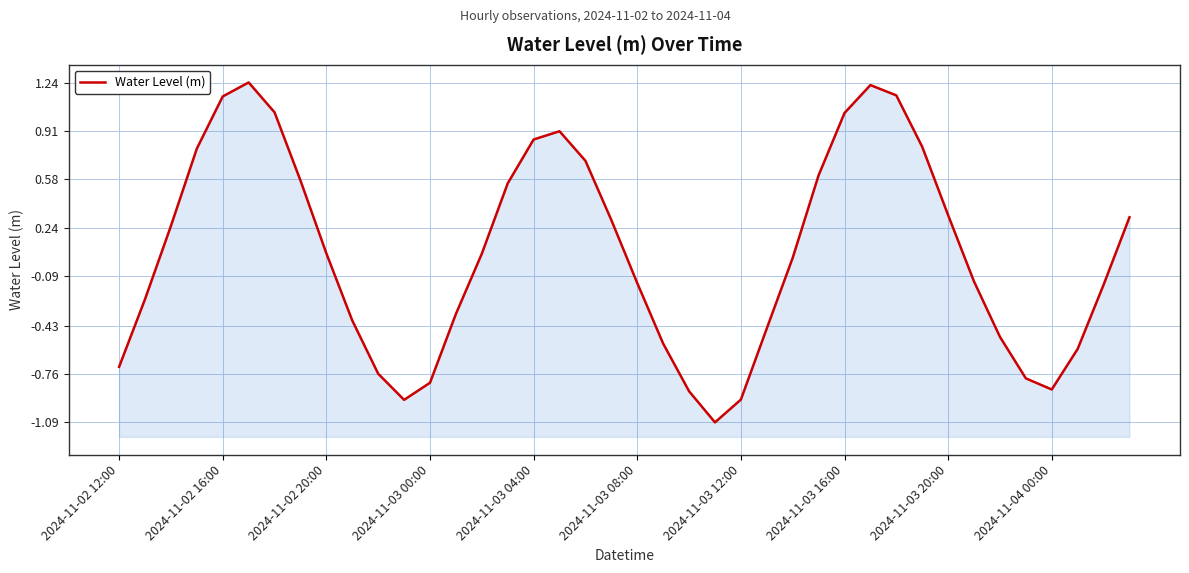

What position from the left is 33?

34